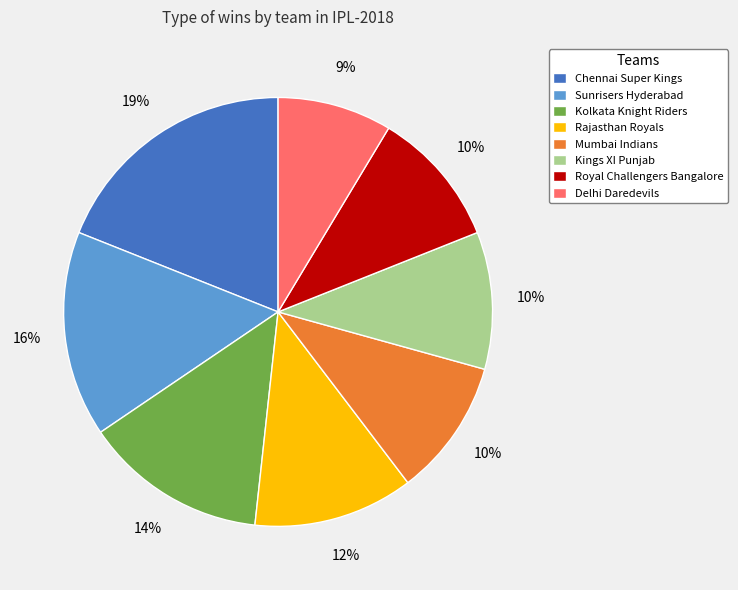

To the nearest percent, what portion does Delhi Daredevils represent?

9%